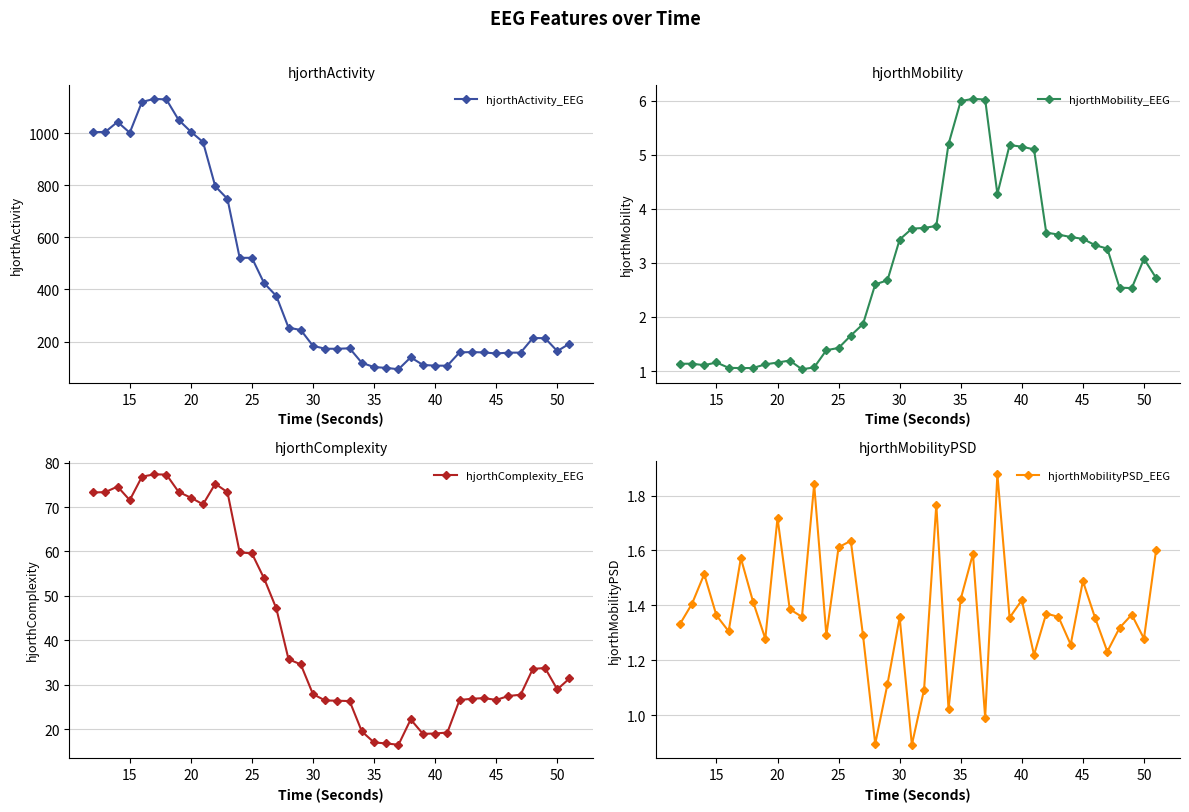

True or false: hjorthMobilityPSD_EEG has more than 2 points higher than both neighbors.

True